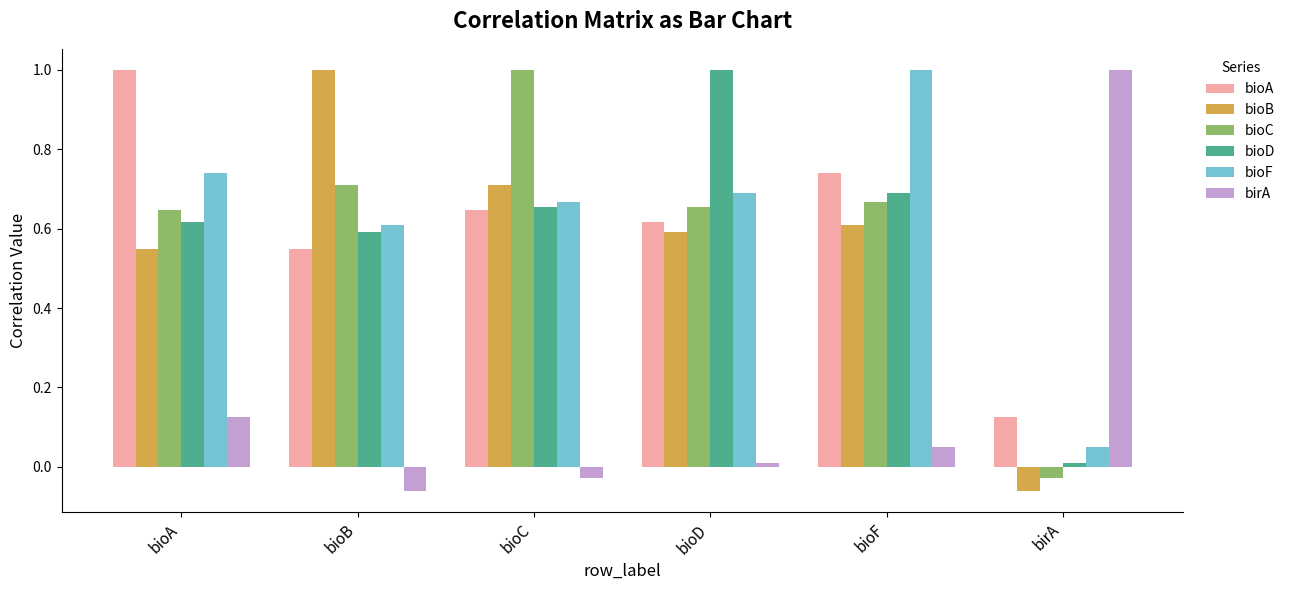

Rank the categories by bioD value from highest to lowest.

bioD, bioF, bioC, bioA, bioB, birA